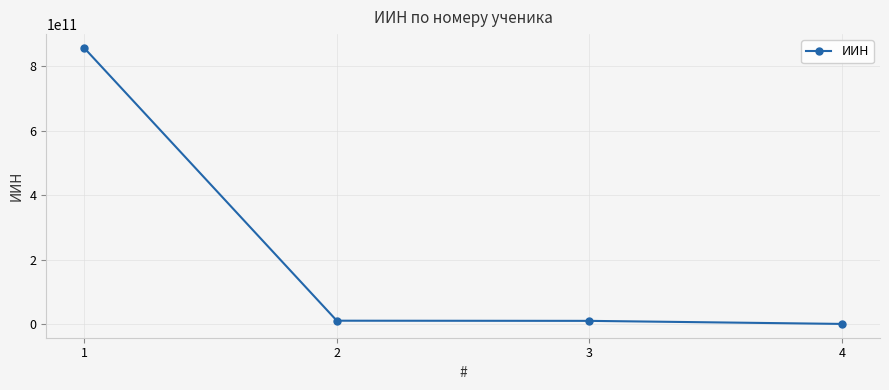

Does the chart have visible grid lines?

Yes